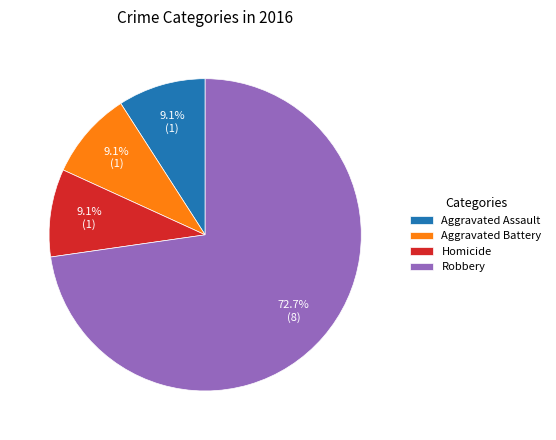

Does any single category account for the majority?

Yes